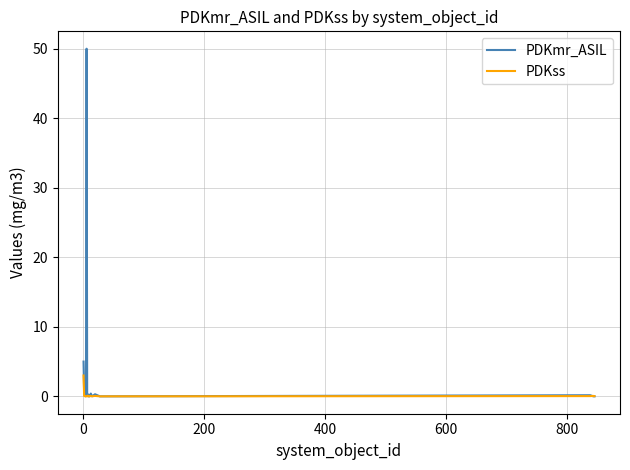

What is the maximum value shown in the chart?

50.0